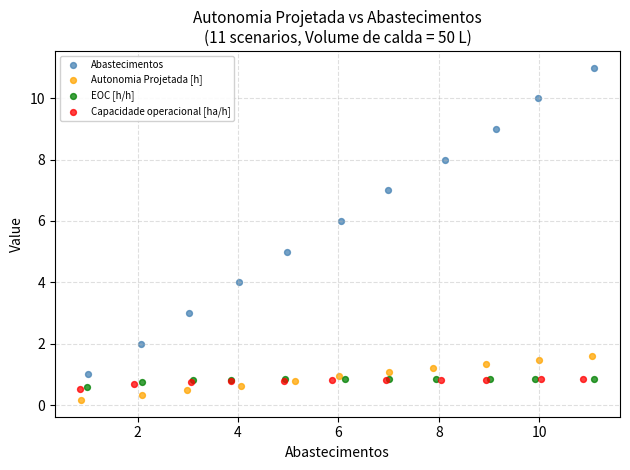

Which series contains the lowest Y value?

Autonomia Projetada [h]